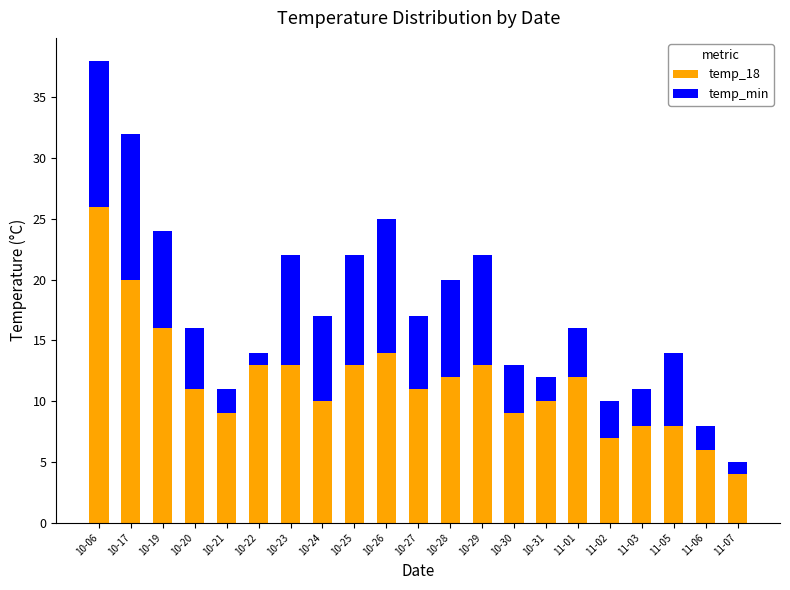

How many series are shown in this chart?

2